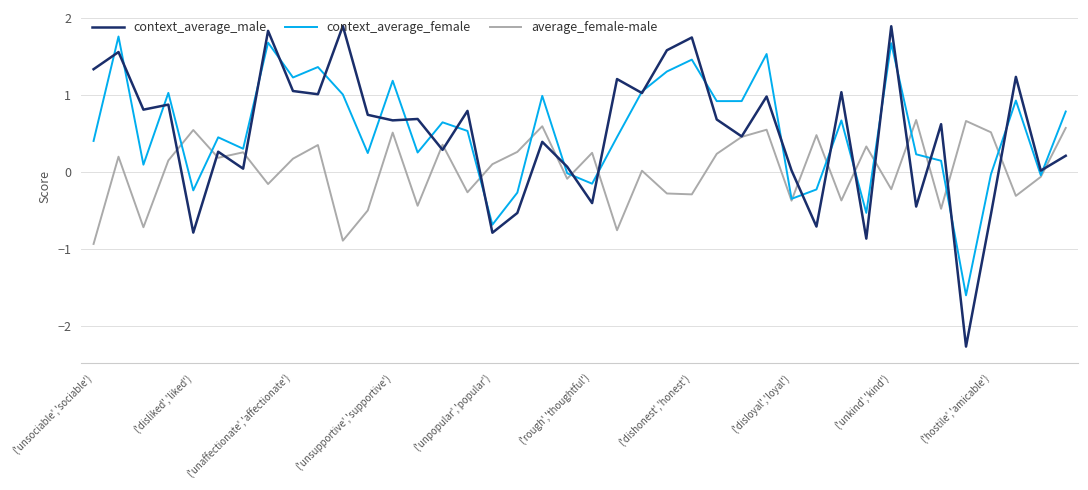

What is the lowest value of the context_average_female series?

-1.6